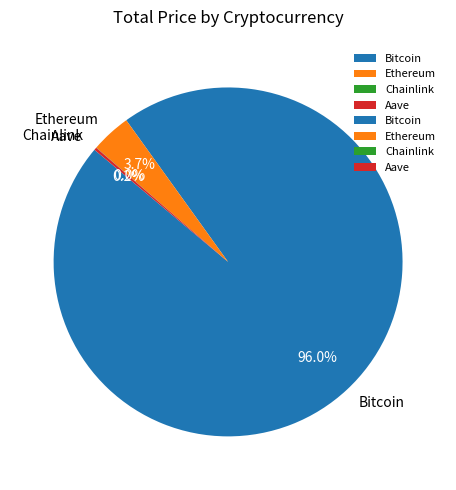

How much of the chart is everything except Ethereum?

96.3%